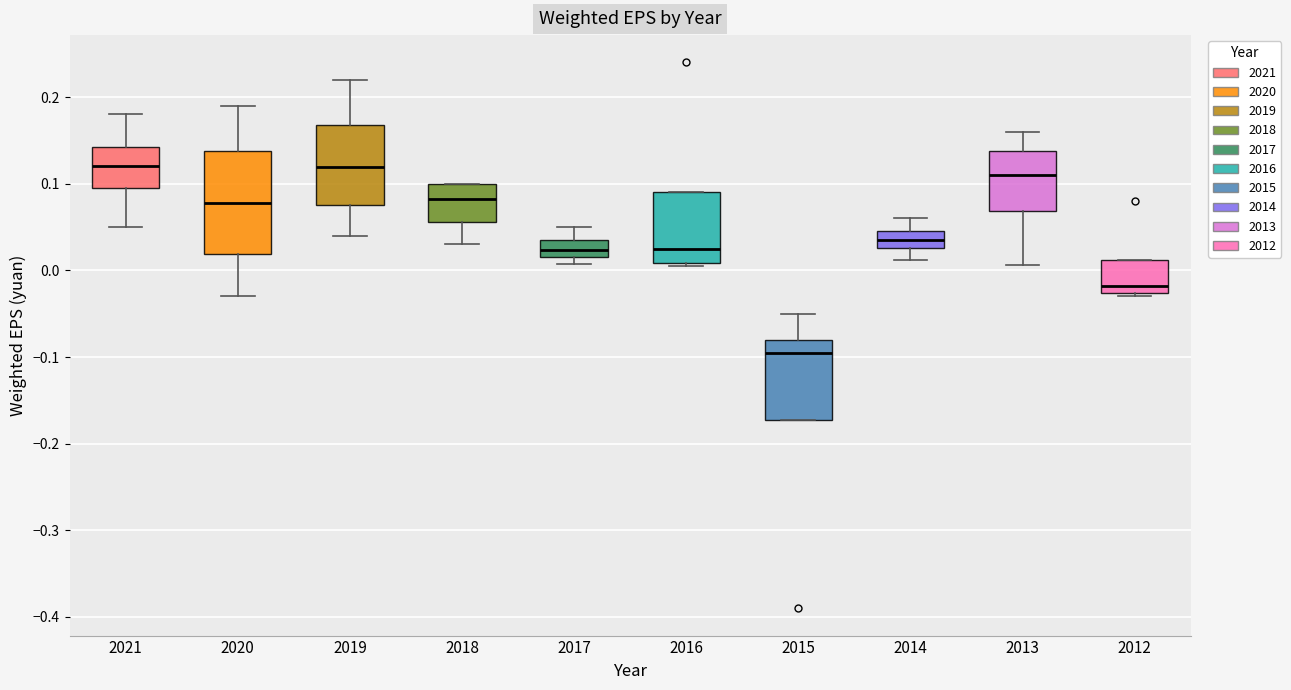

Reading left to right, transcribe this box plot: for each box, give where its median line is, the range the box spans, and where its two whiskers end, as read against the y-axis. The values are not printed on the chart, so give them approximately, as read against the axis.

2021: median 0.12, box 0.10 to 0.14, whiskers 0.05 to 0.18
2020: median 0.08, box 0.02 to 0.14, whiskers -0.03 to 0.19
2019: median 0.12, box 0.08 to 0.17, whiskers 0.04 to 0.22
2018: median 0.08, box 0.06 to 0.10, whiskers 0.03 to 0.10
2017: median 0.02 (inside the box), box 0.02 to 0.04, whiskers 0.01 to 0.05
2016: median 0.03, box 0.01 to 0.09, whiskers 0.01 (just below the box's lower edge) to 0.09
2015: median -0.09, box -0.17 to -0.08, whiskers -0.17 to -0.05
2014: median 0.04, box 0.03 to 0.05, whiskers 0.01 to 0.06
2013: median 0.11, box 0.07 to 0.14, whiskers 0.01 to 0.16
2012: median -0.02, box -0.03 to 0.01, whiskers -0.03 (just below the box's lower edge) to 0.01